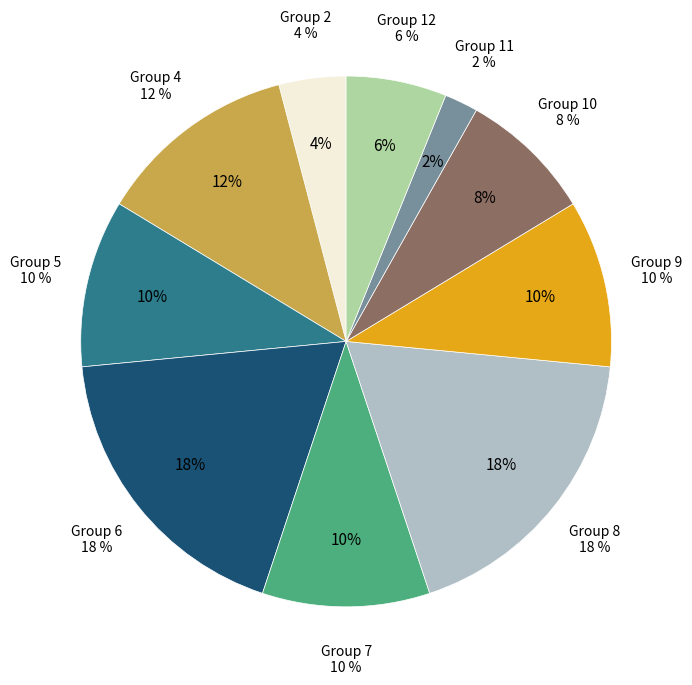

Is the sum of 8 and 9 greater than half?

No